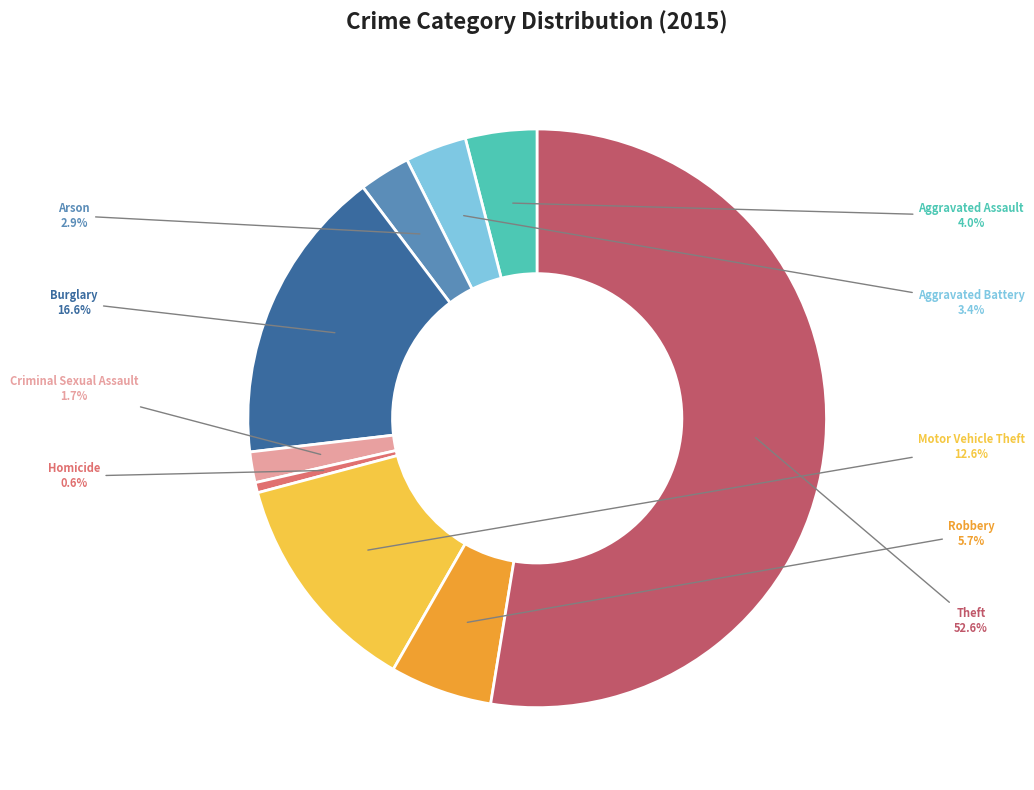

Does any single category account for the majority?

Yes